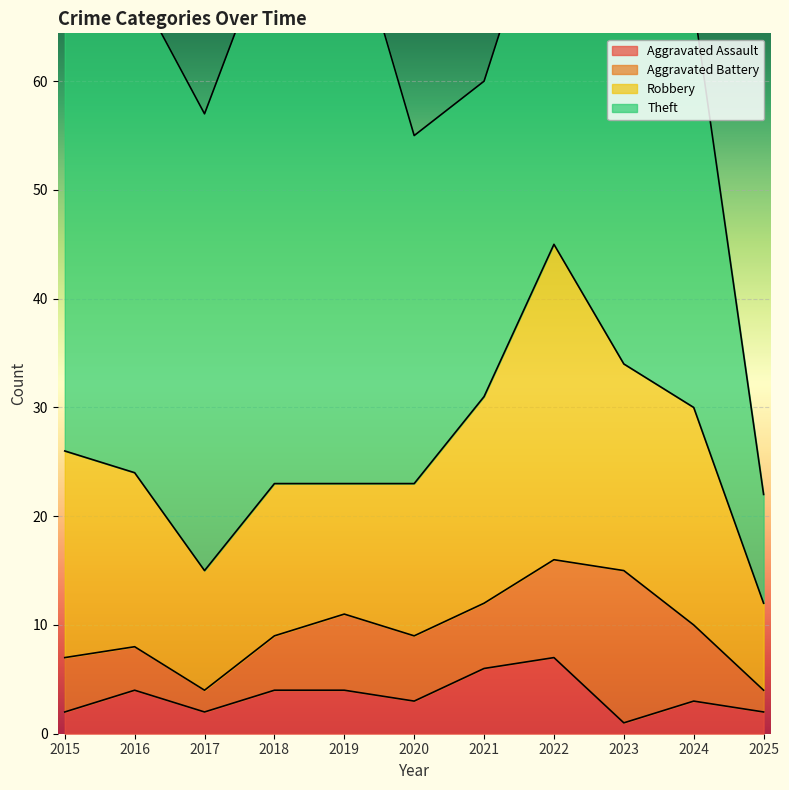

How many lines are shown in the chart?

4